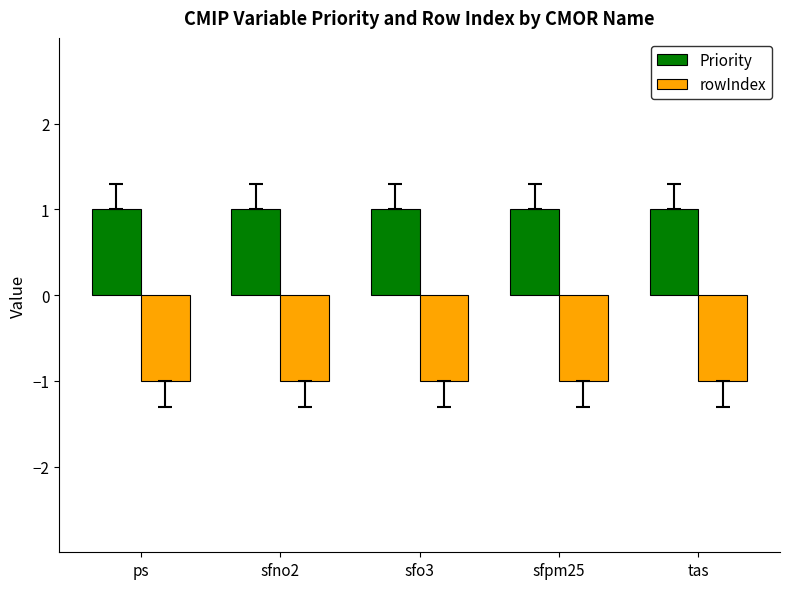

True or false: Priority has a value of 1 at ps.

True